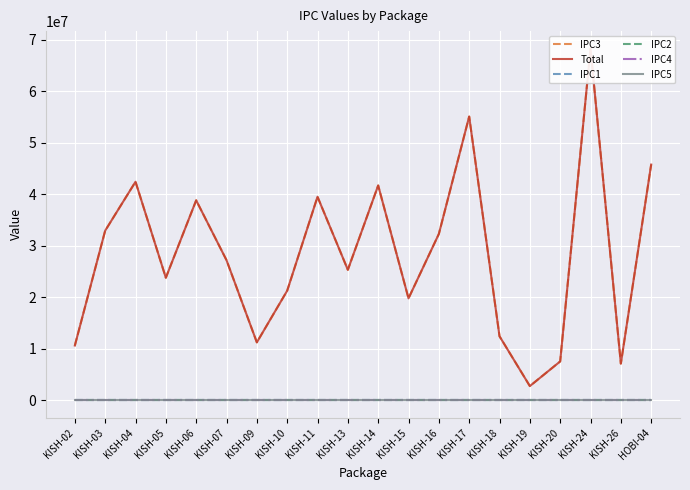

Reading right to left, what are all the values shown in this chart?

IPC3: HOBI-04=45774043.2	KISH-26=7097970.2	KISH-24=68294365.3	KISH-20=7518172.5	KISH-19=2729202.3	KISH-18=12407029.6	KISH-17=55107450.0	KISH-16=32288227.6	KISH-15=19776534.9	KISH-14=41711880.5	KISH-13=25323154.3	KISH-11=39516081.4	KISH-10=21259603.1	KISH-09=11222384.2	KISH-07=27195472.6	KISH-06=38826946.9	KISH-05=23778934.8	KISH-04=42434379.5	KISH-03=32930119.9	KISH-02=10609234.0
Total: HOBI-04=45774043.2	KISH-26=7097970.2	KISH-24=68294365.3	KISH-20=7518172.5	KISH-19=2729202.3	KISH-18=12407029.6	KISH-17=55107450.0	KISH-16=32288227.6	KISH-15=19776534.9	KISH-14=41711880.5	KISH-13=25323154.3	KISH-11=39516081.4	KISH-10=21259603.1	KISH-09=11222384.2	KISH-07=27195472.6	KISH-06=38826946.9	KISH-05=23778934.8	KISH-04=42434379.5	KISH-03=32930119.9	KISH-02=10609234.0
IPC1: HOBI-04=0.0	KISH-26=0.0	KISH-24=0.0	KISH-20=0.0	KISH-19=0.0	KISH-18=0.0	KISH-17=0.0	KISH-16=0.0	KISH-15=0.0	KISH-14=0.0	KISH-13=0.0	KISH-11=0.0	KISH-10=0.0	KISH-09=0.0	KISH-07=0.0	KISH-06=0.0	KISH-05=0.0	KISH-04=0.0	KISH-03=0.0	KISH-02=0.0
IPC2: HOBI-04=0.0	KISH-26=0.0	KISH-24=0.0	KISH-20=0.0	KISH-19=0.0	KISH-18=0.0	KISH-17=0.0	KISH-16=0.0	KISH-15=0.0	KISH-14=0.0	KISH-13=0.0	KISH-11=0.0	KISH-10=0.0	KISH-09=0.0	KISH-07=0.0	KISH-06=0.0	KISH-05=0.0	KISH-04=0.0	KISH-03=0.0	KISH-02=0.0
IPC4: HOBI-04=0.0	KISH-26=0.0	KISH-24=0.0	KISH-20=0.0	KISH-19=0.0	KISH-18=0.0	KISH-17=0.0	KISH-16=0.0	KISH-15=0.0	KISH-14=0.0	KISH-13=0.0	KISH-11=0.0	KISH-10=0.0	KISH-09=0.0	KISH-07=0.0	KISH-06=0.0	KISH-05=0.0	KISH-04=0.0	KISH-03=0.0	KISH-02=0.0
IPC5: HOBI-04=0.0	KISH-26=0.0	KISH-24=0.0	KISH-20=0.0	KISH-19=0.0	KISH-18=0.0	KISH-17=0.0	KISH-16=0.0	KISH-15=0.0	KISH-14=0.0	KISH-13=0.0	KISH-11=0.0	KISH-10=0.0	KISH-09=0.0	KISH-07=0.0	KISH-06=0.0	KISH-05=0.0	KISH-04=0.0	KISH-03=0.0	KISH-02=0.0